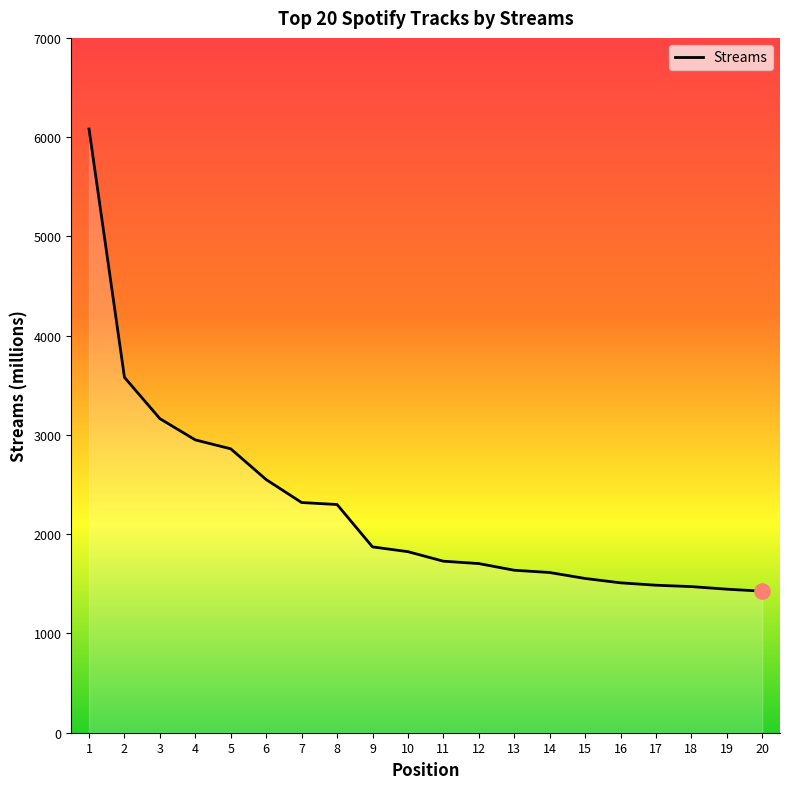

What is the change in value from 18 to 20?

-46